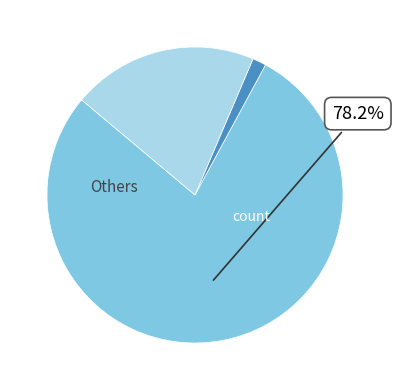

How many segments does this pie chart have?

3